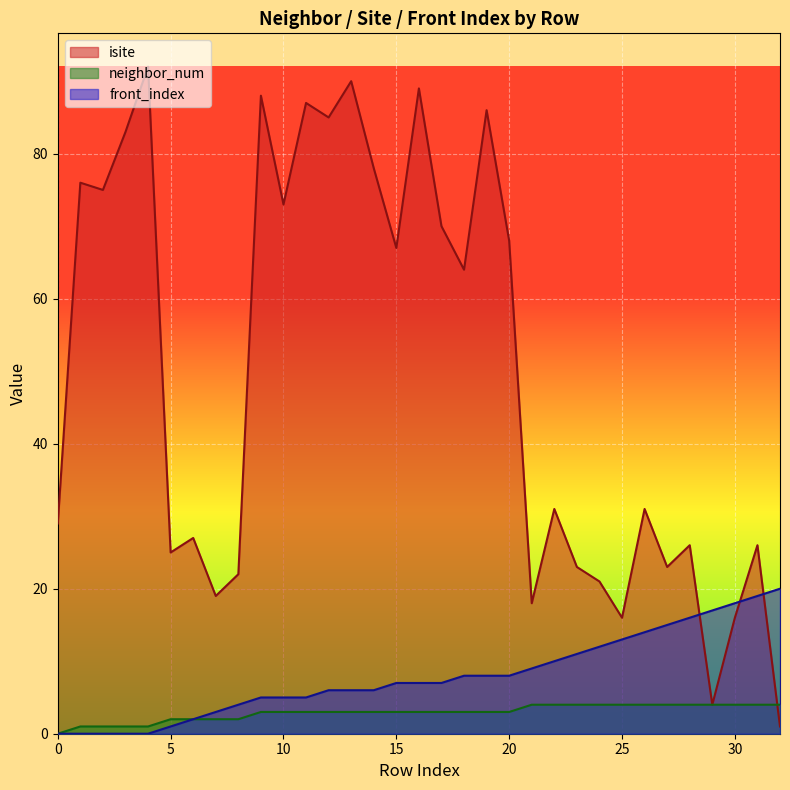

What is the difference between the maximum and minimum values in the front_index series?

20